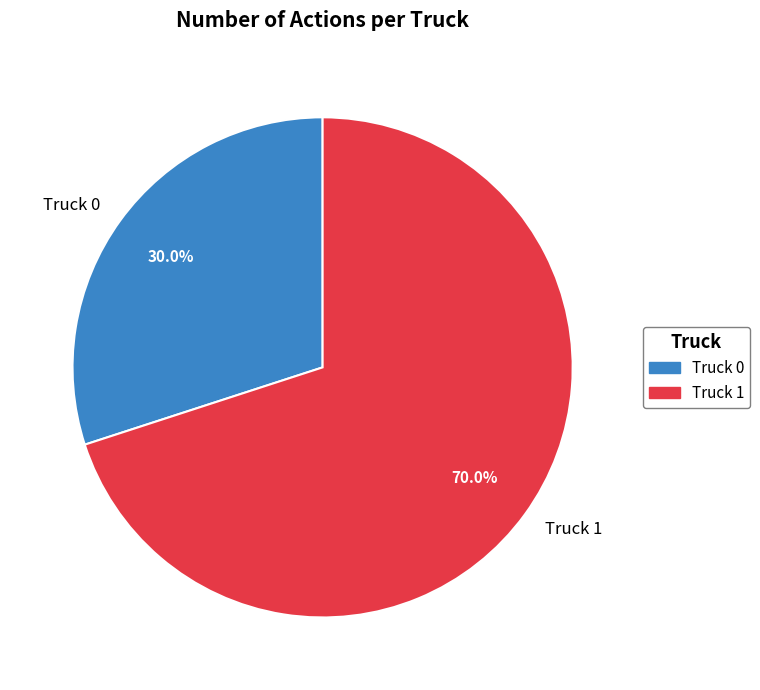

To the nearest percent, what is the difference between the largest and smallest slice percentages?

40%